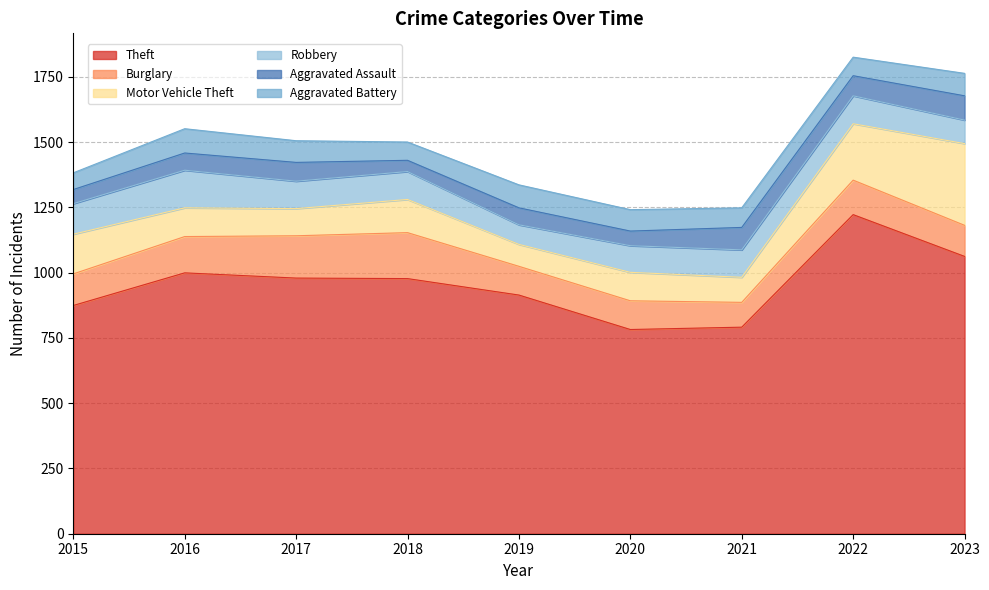

Which series has the widest spread of values?

Theft